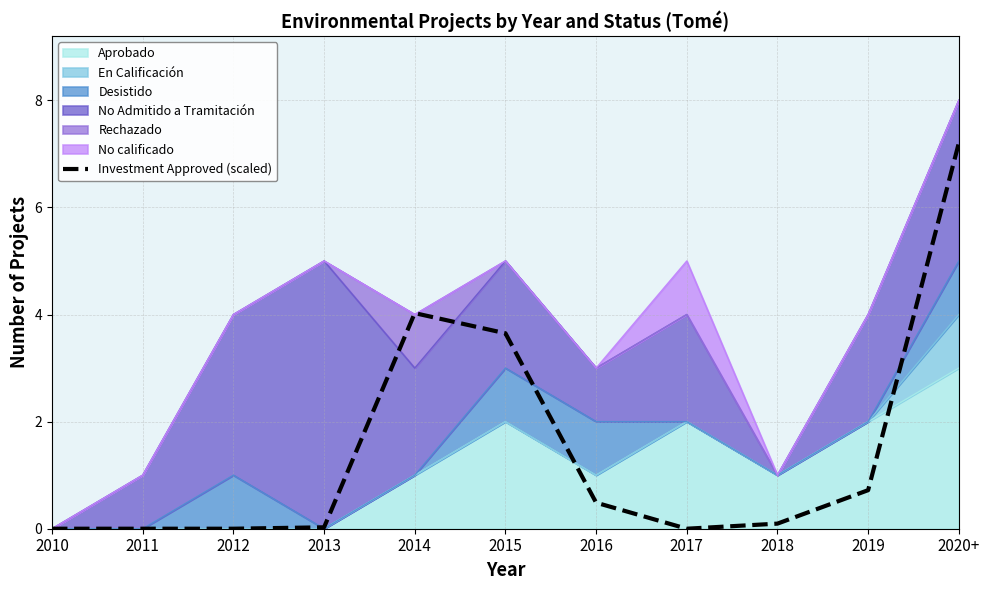

Does the chart display data point markers on the line(s)?

No